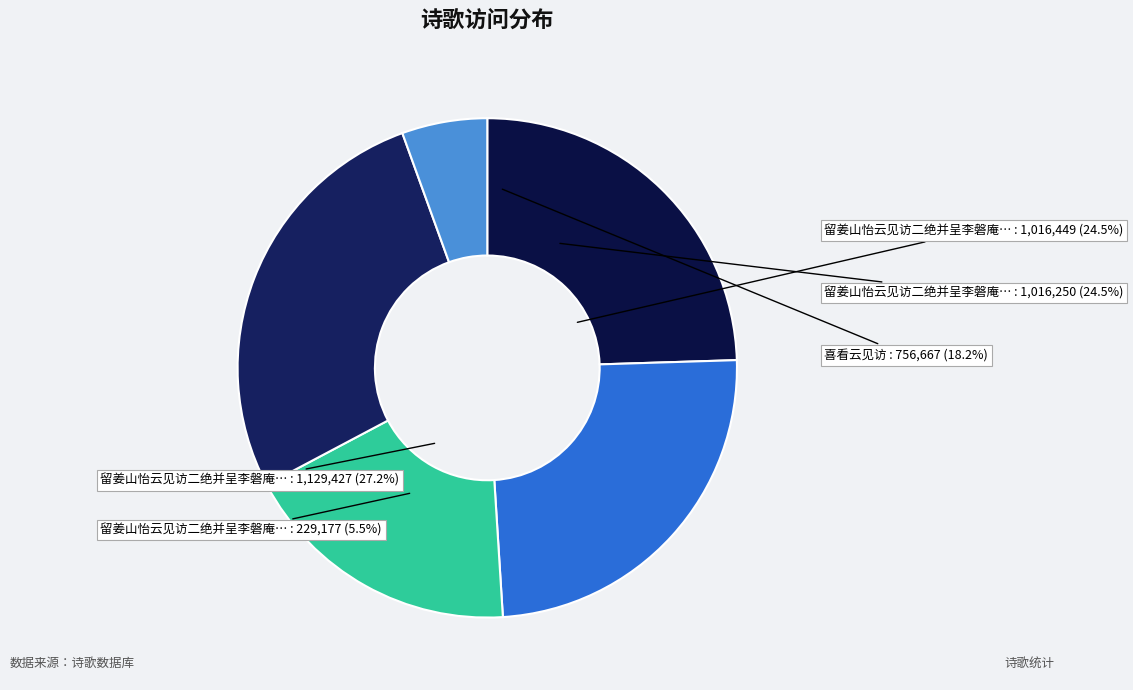

Which category has the biggest portion of the pie?

留姜山怡云见访二绝并呈李磐庵文授